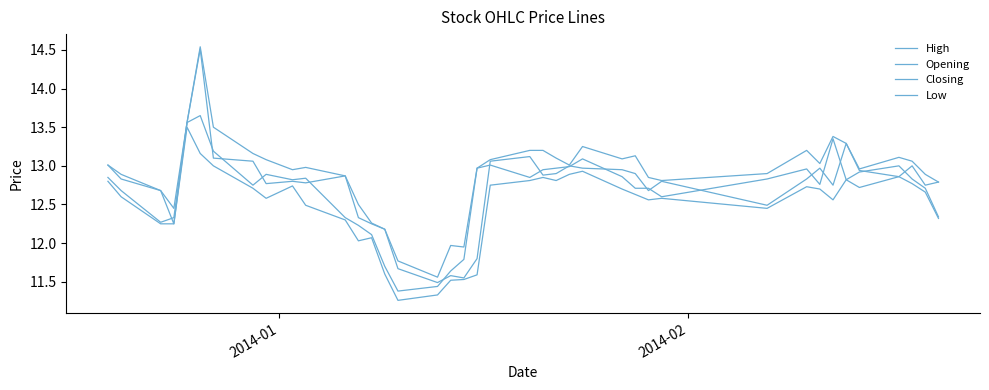

Does the chart display data point markers on the line(s)?

No